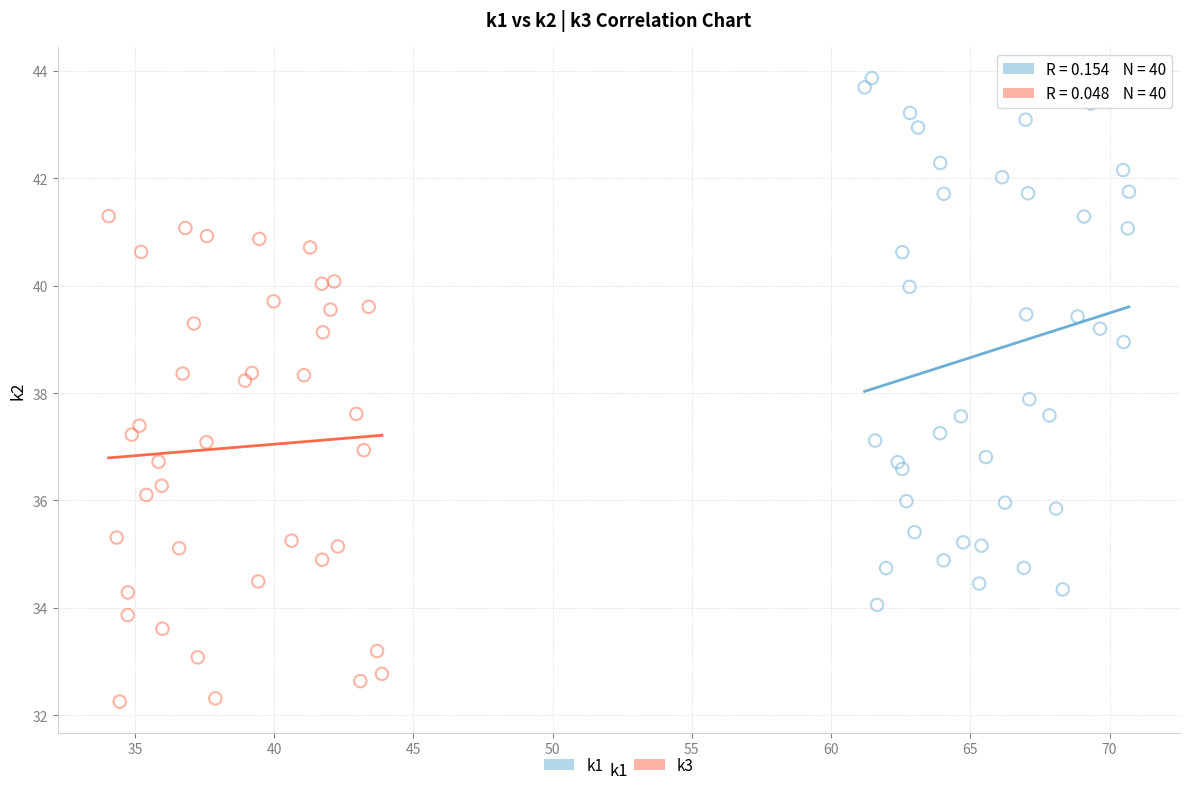

Which series contains the highest Y value?

k1